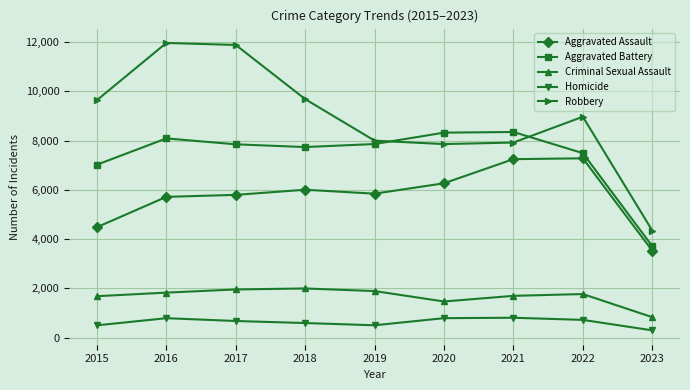

What is the value of the Criminal Sexual Assault point at the 9th from the left?

828